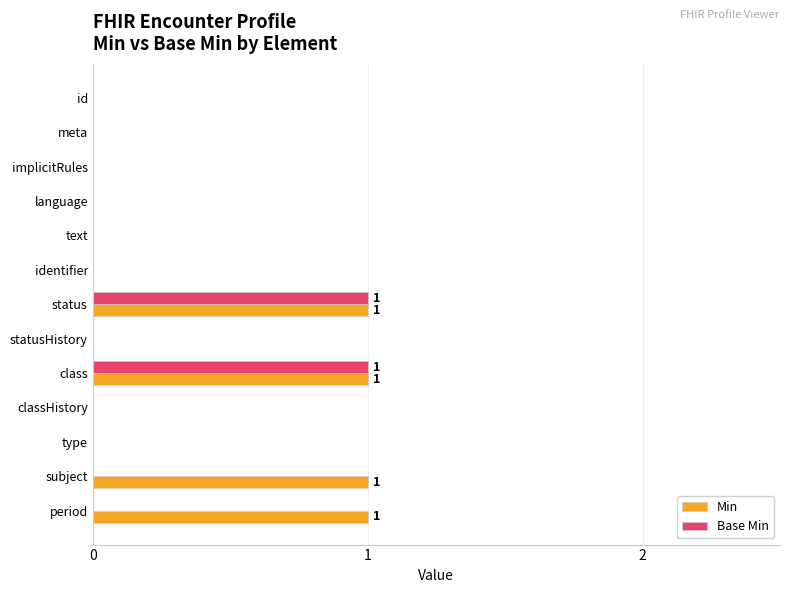

Which series has the largest total across all categories?

Min